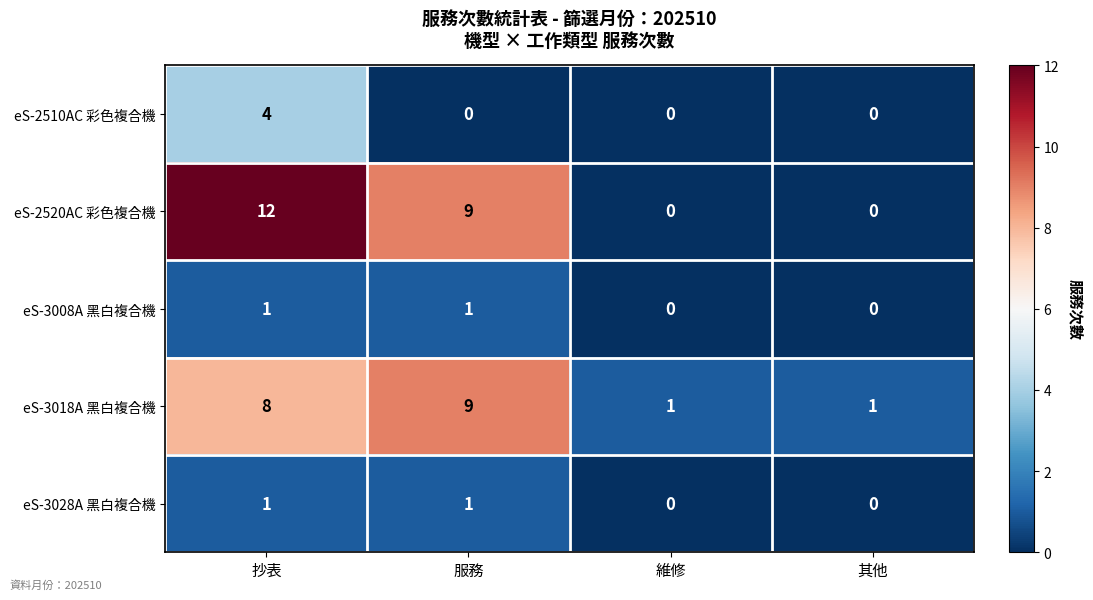

Count the number of data series in this chart.

5